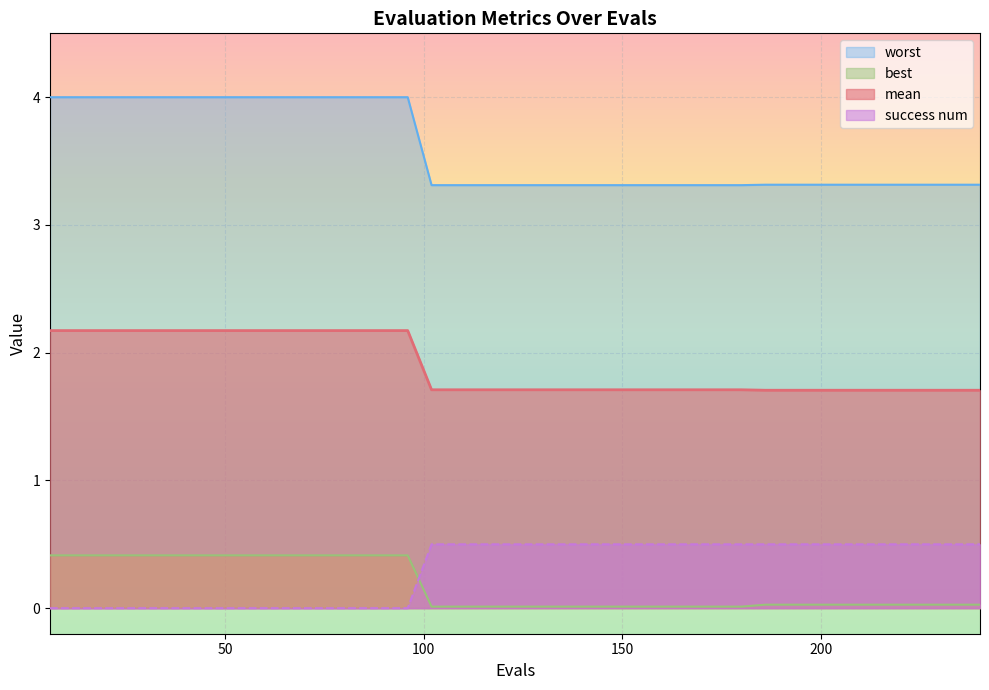

What is the sum of all worst values?

143.5